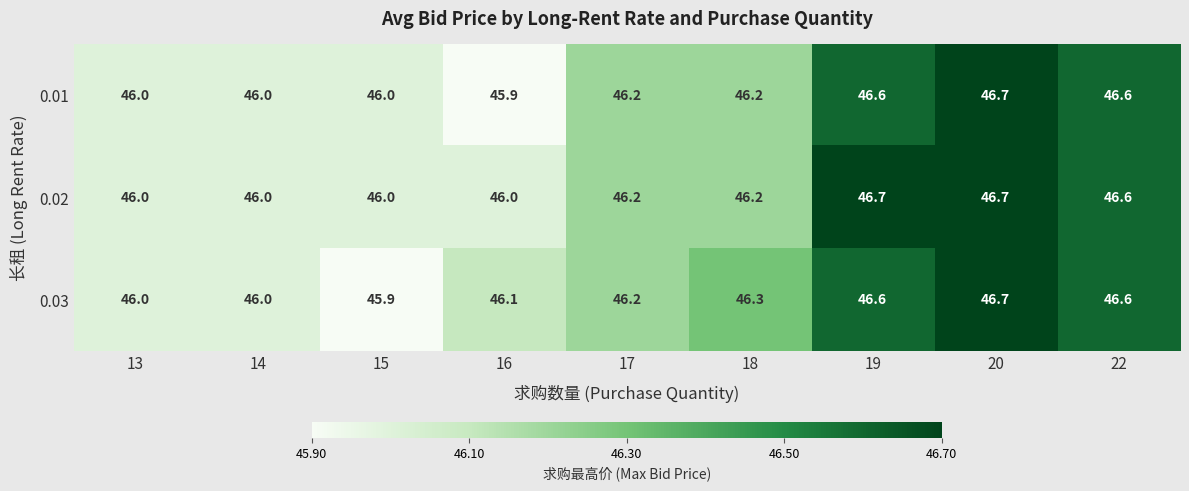

What is the difference between the 0.01 values at 20 and 18?

0.5